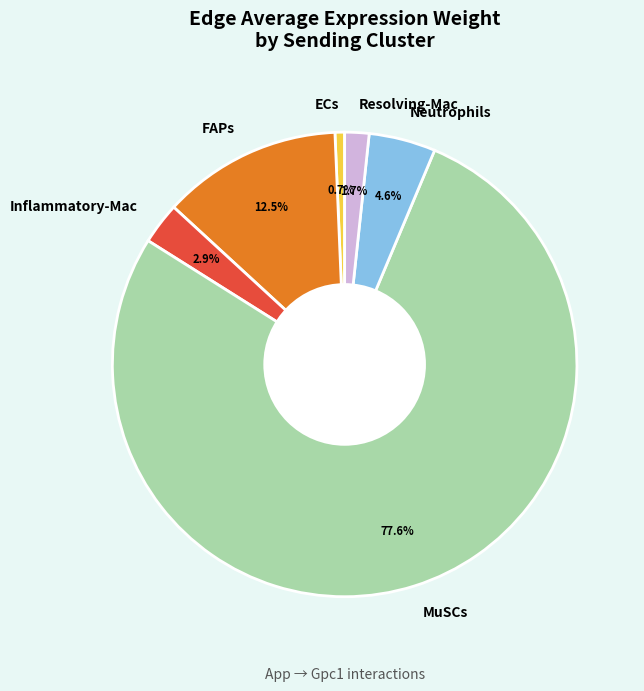

To the nearest percent, what is the average slice percentage?

17%